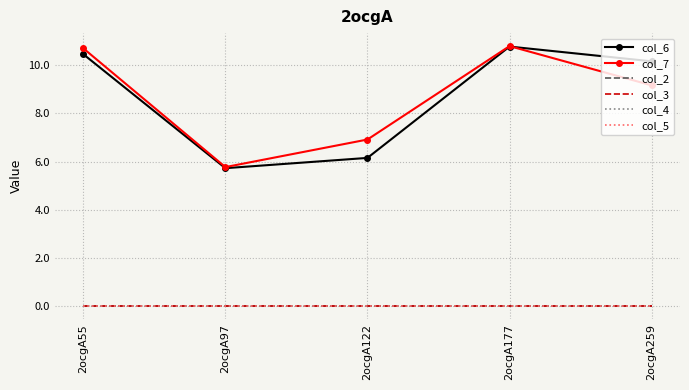

At which category is the sum across all series the highest?

2ocgA177